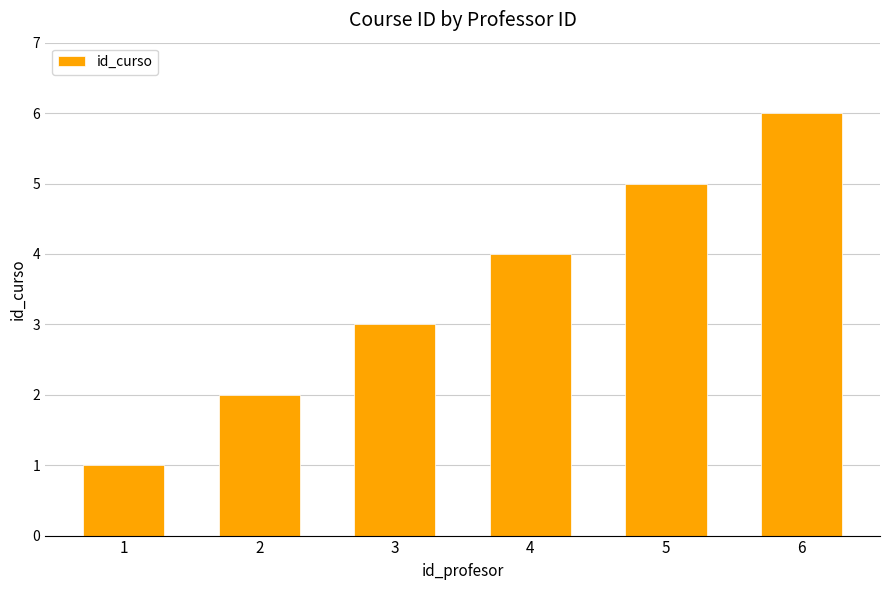

What is the sum of the values at 1 and 2?

3